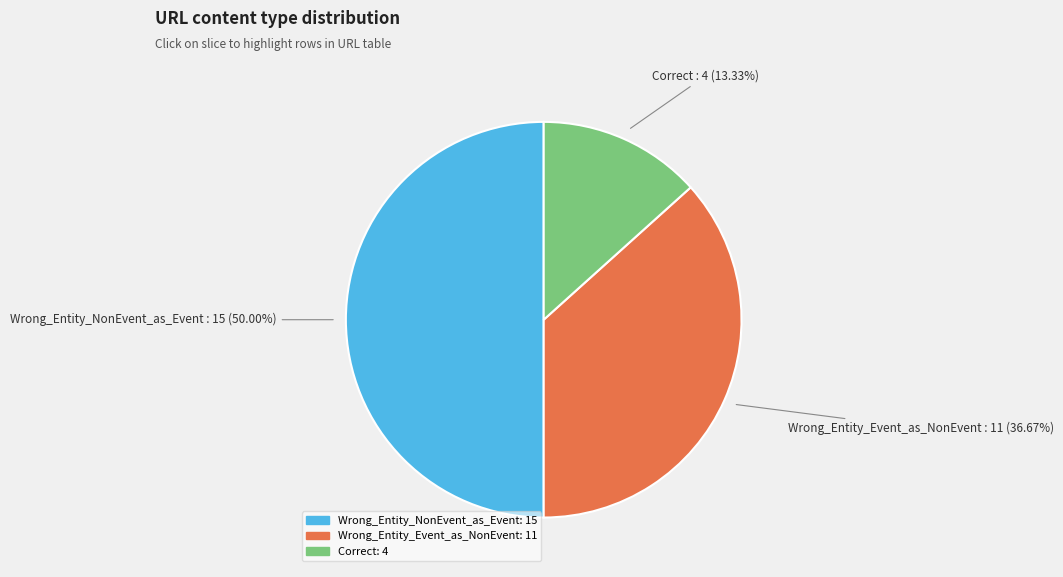

Rank the categories by value from highest to lowest.

Wrong_Entity_NonEvent_as_Event, Wrong_Entity_Event_as_NonEvent, Correct